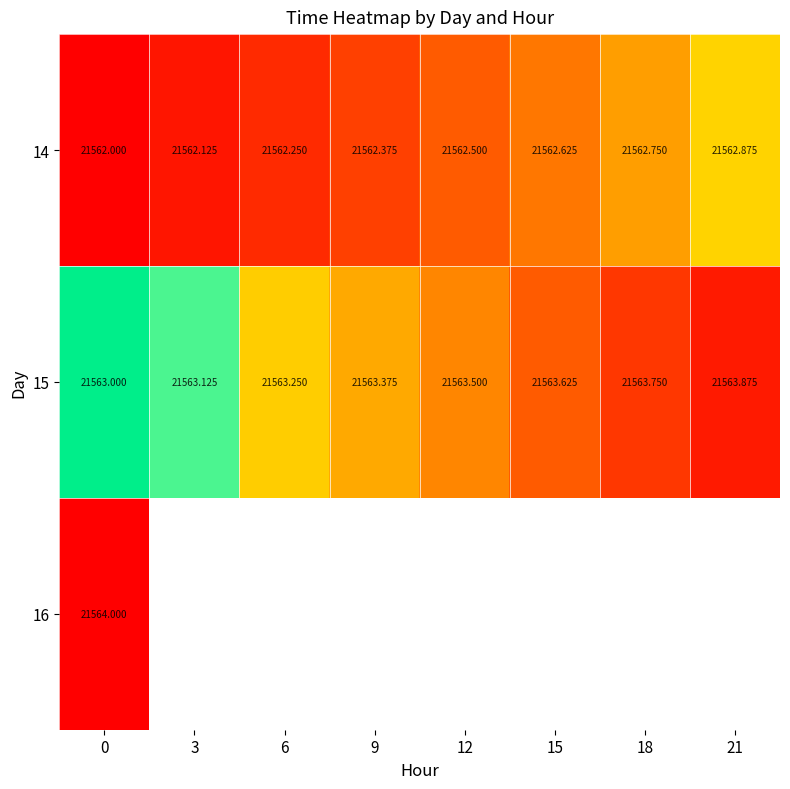

Count the number of categories in the chart.

8